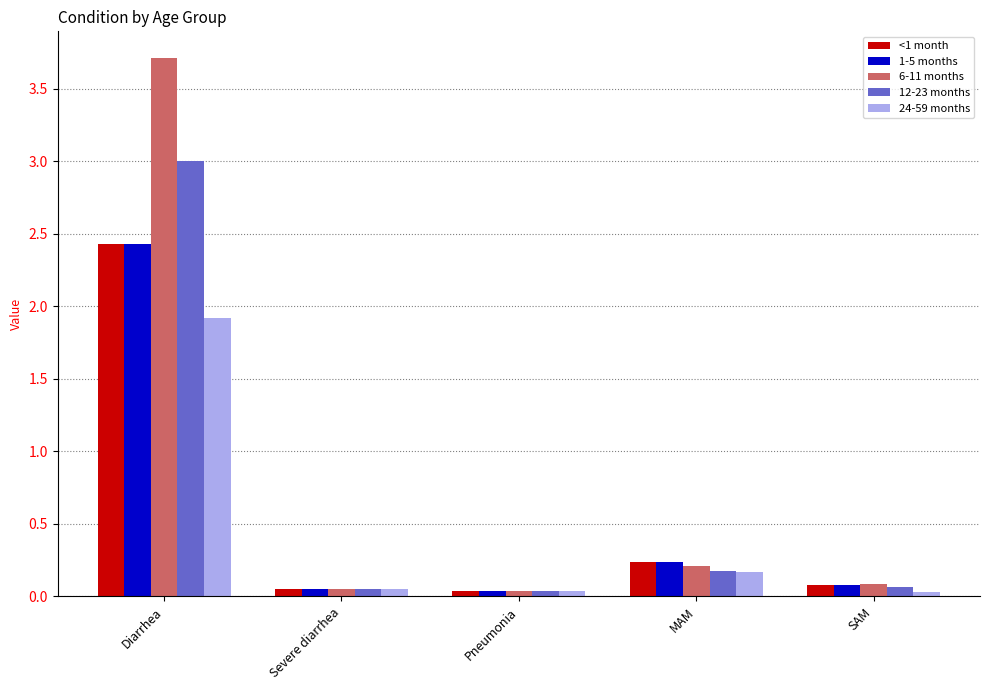

Which series has the widest spread of values?

6-11 months